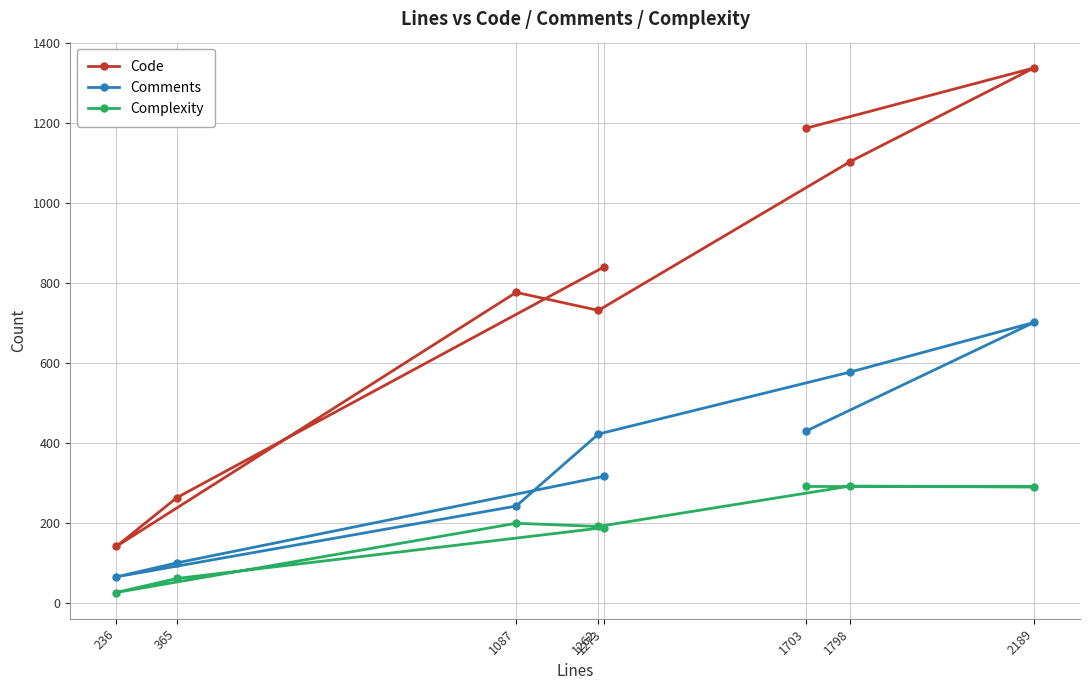

True or false: Comments has a value of 865 at 1798.

False